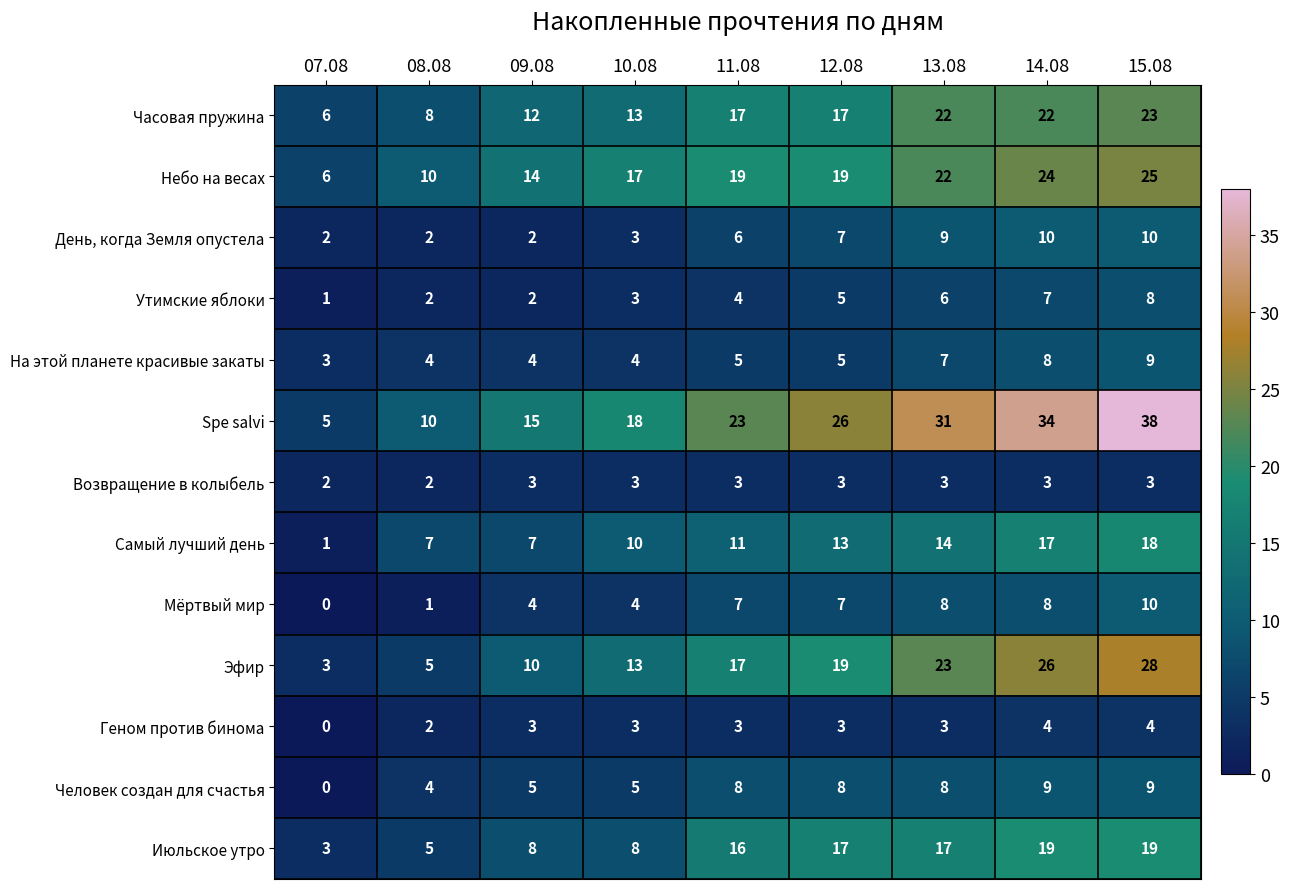

The Человек создан для счастья series shows 2 at 08.08. True or false?

False